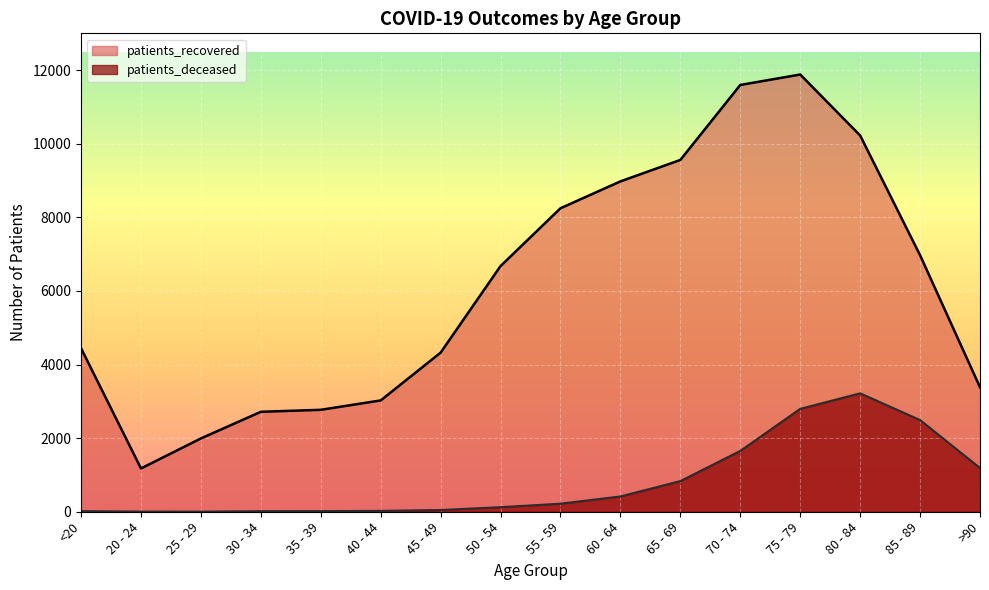

What is the value of the patients_recovered point at the 2nd from the left?

1177